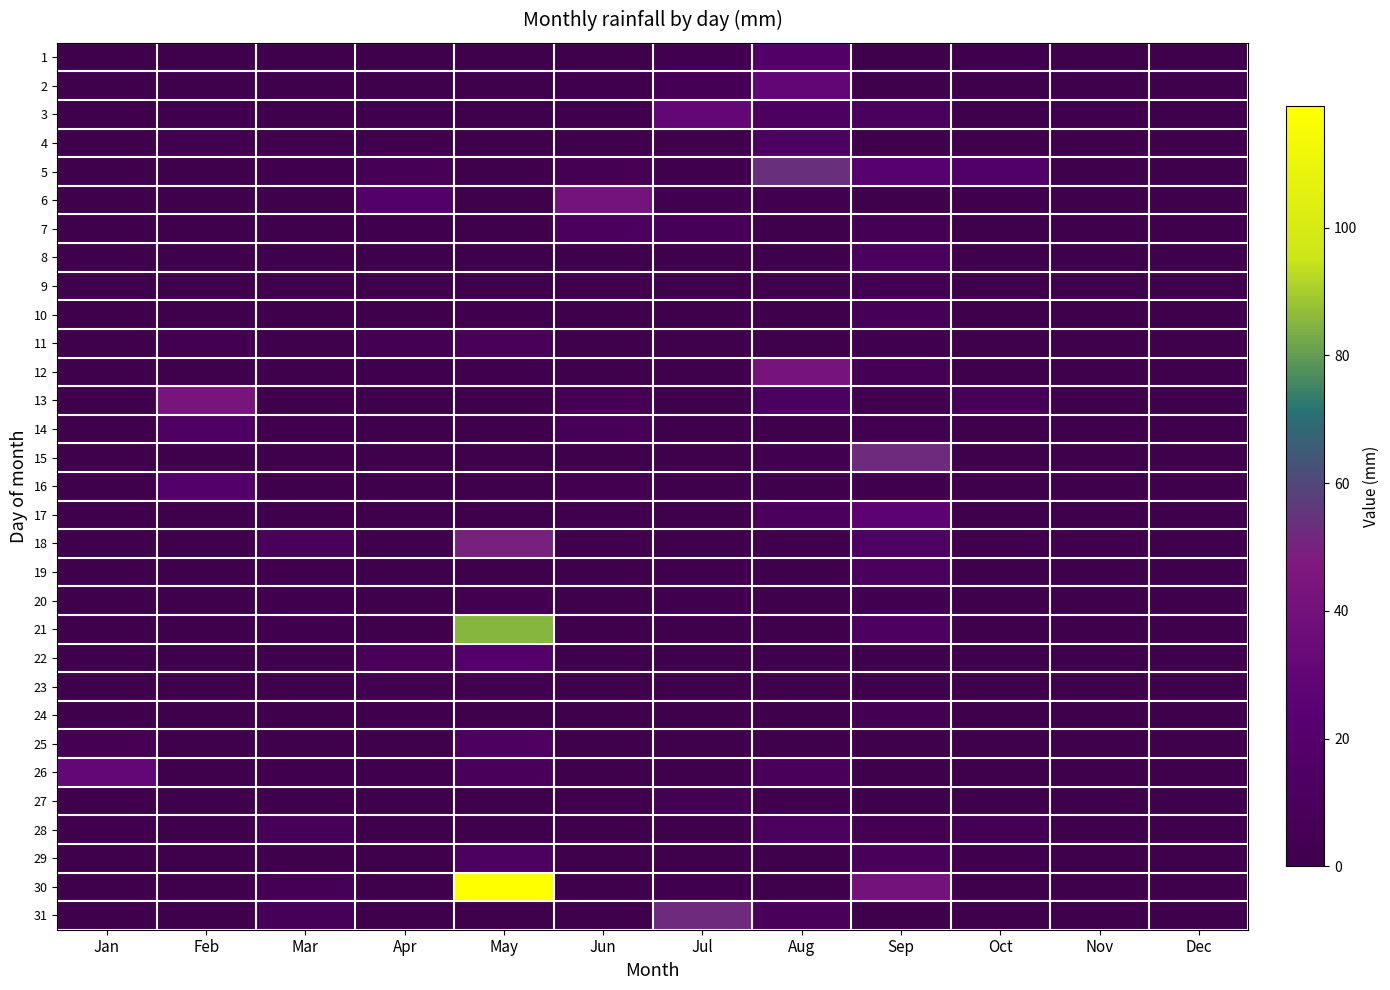

Rank the series at Oct from highest to lowest value.

5, 13, 28, 18, 1, 6, 29, 2, 3, 4, 7, 8, 9, 10, 11, 12, 14, 15, 16, 17, 19, 20, 21, 22, 23, 24, 25, 26, 27, 30, 31